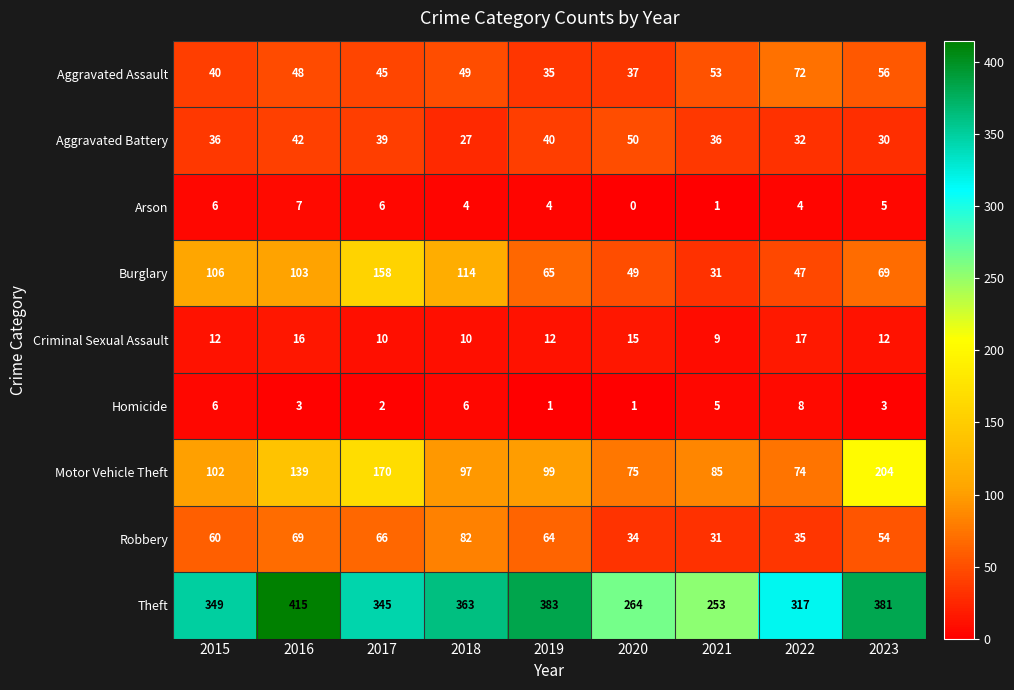

Is the value of Arson at 2019 greater than the value of Homicide at 2021?

No